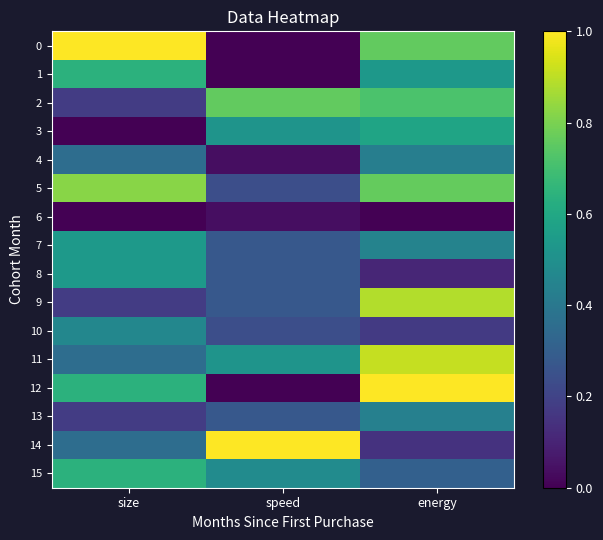

Reading left to right, list all the values displayed in this chart.

0: size=1.0	speed=0.0	energy=0.8
1: size=0.6	speed=0.0	energy=0.5
2: size=0.2	speed=0.8	energy=0.7
3: size=0.0	speed=0.5	energy=0.6
4: size=0.4	speed=0.0	energy=0.4
5: size=0.8	speed=0.2	energy=0.8
6: size=0.0	speed=0.0	energy=0.0
7: size=0.5	speed=0.3	energy=0.4
8: size=0.5	speed=0.3	energy=0.1
9: size=0.2	speed=0.3	energy=0.9
10: size=0.5	speed=0.2	energy=0.2
11: size=0.4	speed=0.5	energy=0.9
12: size=0.6	speed=0.0	energy=1.0
13: size=0.2	speed=0.3	energy=0.4
14: size=0.4	speed=1.0	energy=0.1
15: size=0.6	speed=0.5	energy=0.3